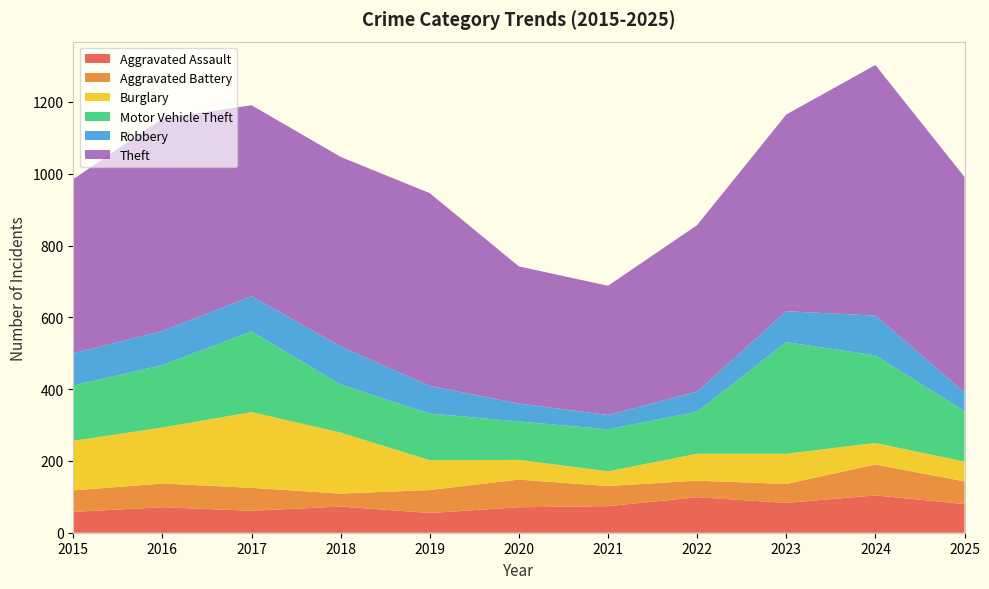

Reading left to right, what are all the values shown in this chart?

Aggravated Assault: 58	71	61	73	55	71	74	99	83	104	80
Aggravated Battery: 60	66	64	36	64	77	56	46	53	86	63
Burglary: 138	156	211	170	83	55	41	75	84	60	55
Motor Vehicle Theft: 154	174	225	134	130	107	117	117	311	244	141
Robbery: 90	95	98	106	77	50	40	56	86	111	52
Theft: 485	592	532	528	537	382	360	464	548	698	600